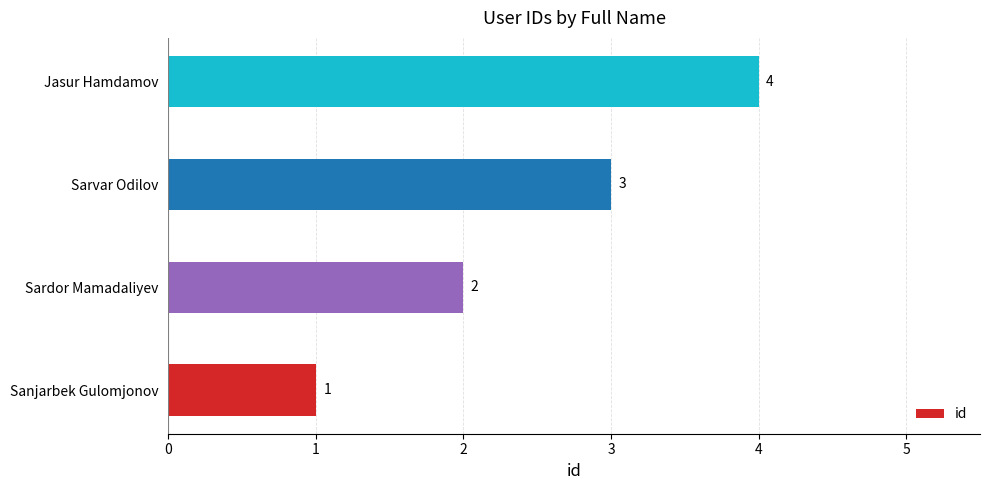

Does the chart contain any negative values?

No